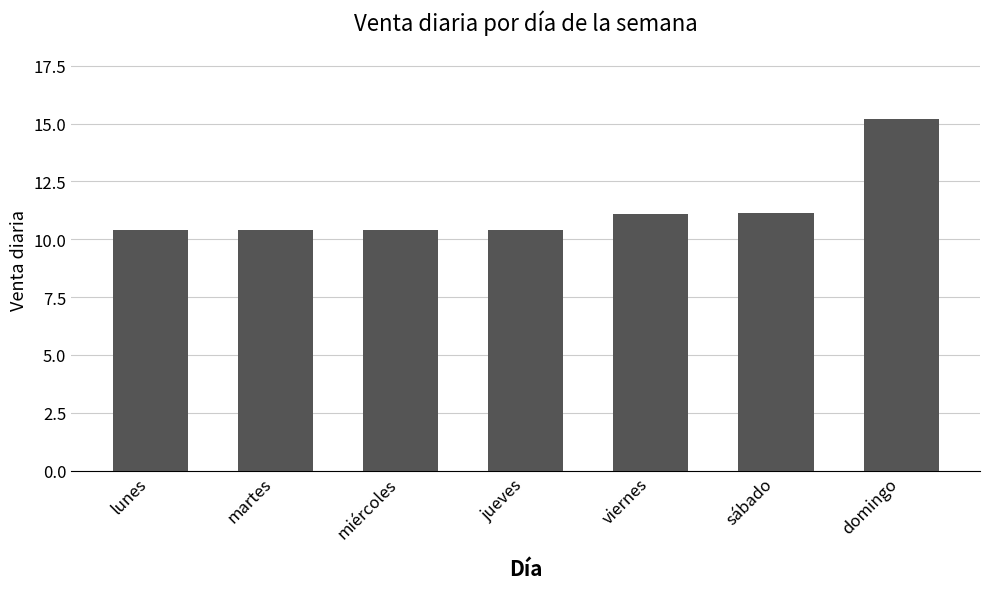

What is the difference between the maximum and minimum values?

4.8